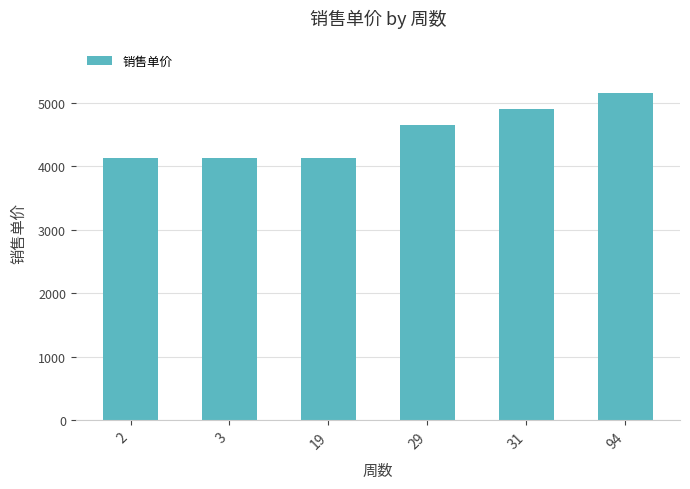

What is the sum of all values?

27081.4